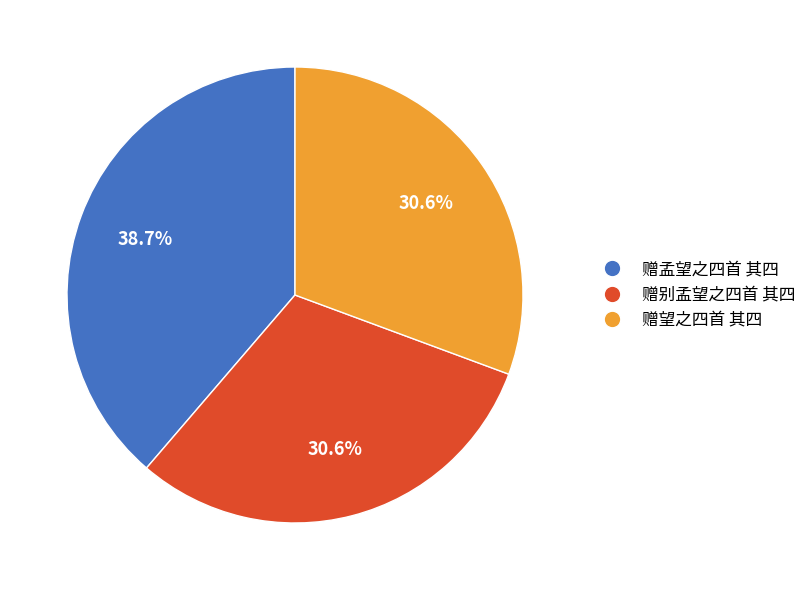

Count the number of slices in the pie.

3